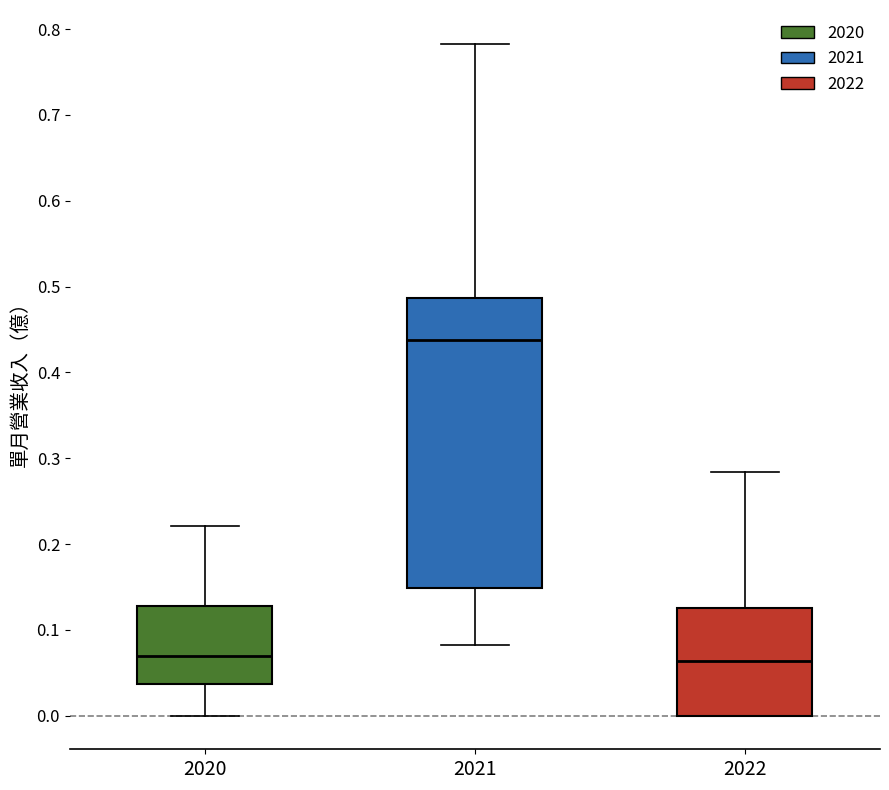

Reading left to right, read every box against the y-axis: the position of its median line, the range the box covers, and the ends of its whiskers. The values are not printed on the chart, so give them approximately, as read against the axis.

2020: median 0.07, box 0.04 to 0.13, whiskers 0.00 to 0.22
2021: median 0.44, box 0.15 to 0.49, whiskers 0.08 to 0.78
2022: median 0.06, box 0.00 to 0.13, whiskers 0.00 to 0.28